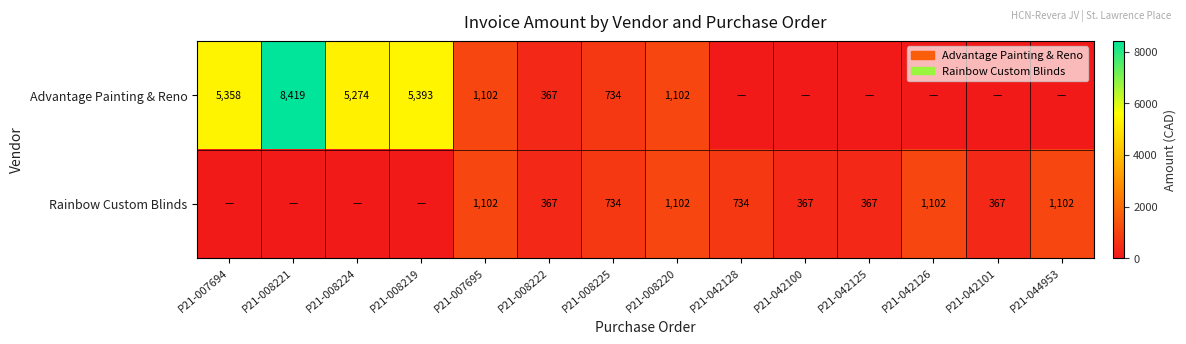

What is the maximum value shown in the chart?

8419.2